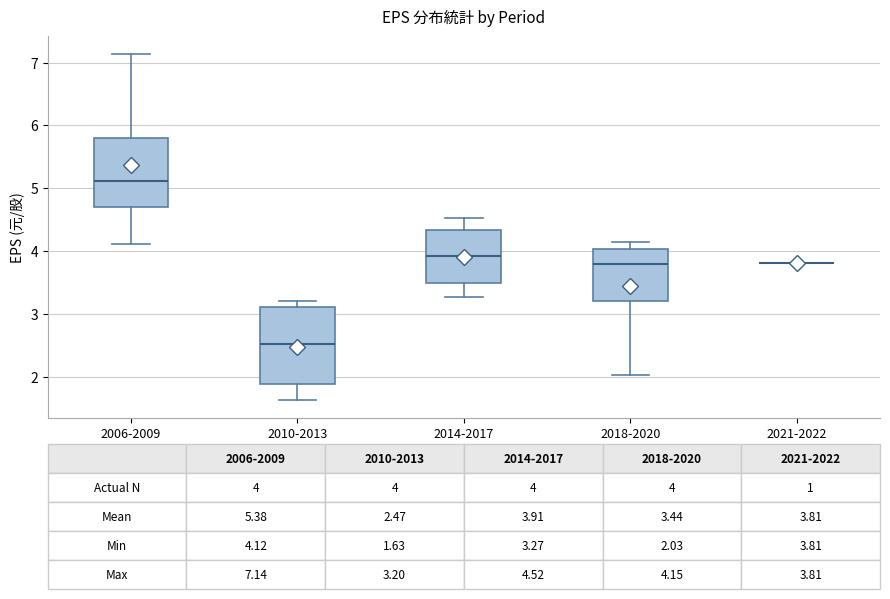

Which box is the tallest, from its lower edge to its upper edge?

2010-2013